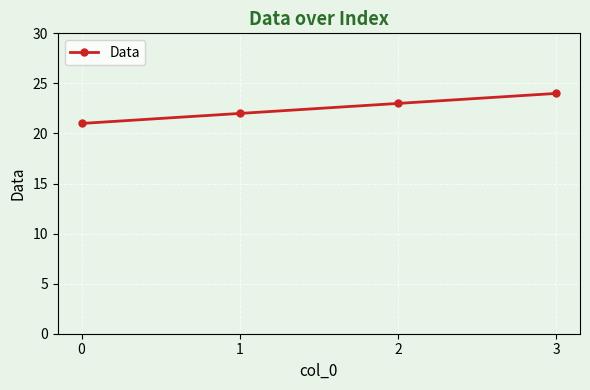

What is the value of the 1st point from the left?

21